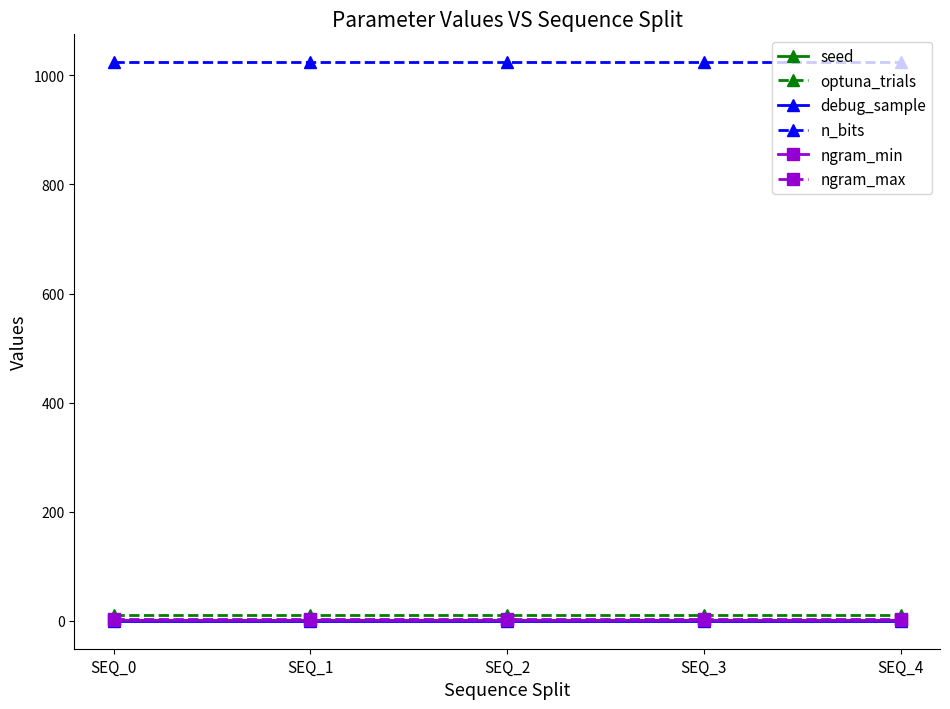

What is the spread (max minus min) of values at SEQ_4?

1024.0